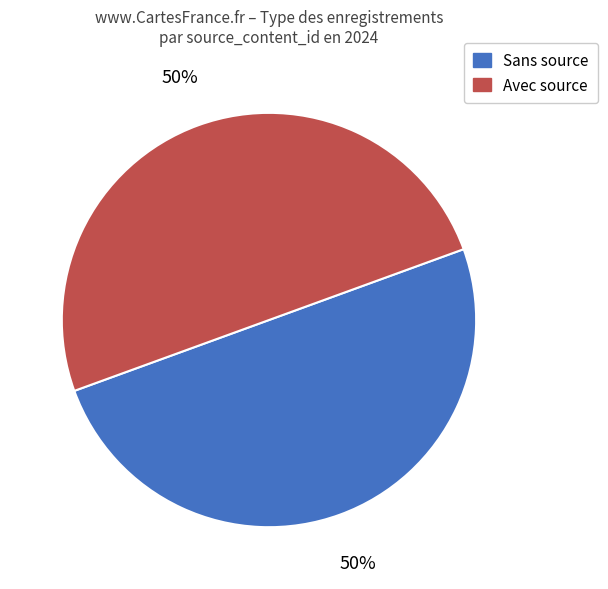

To the nearest percent, what is the average slice percentage?

50%